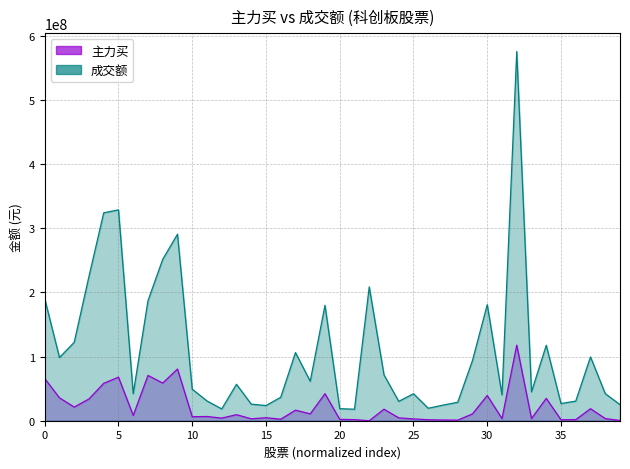

How many categories are shown in the chart?

40